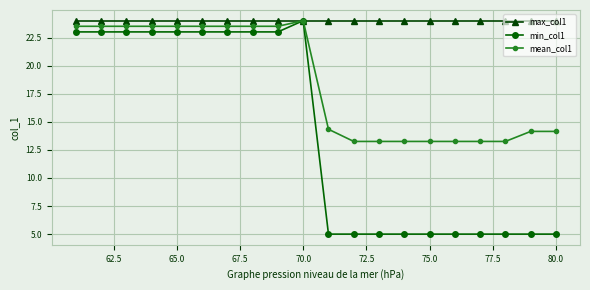

Which series has the largest range (max minus min)?

min_col1